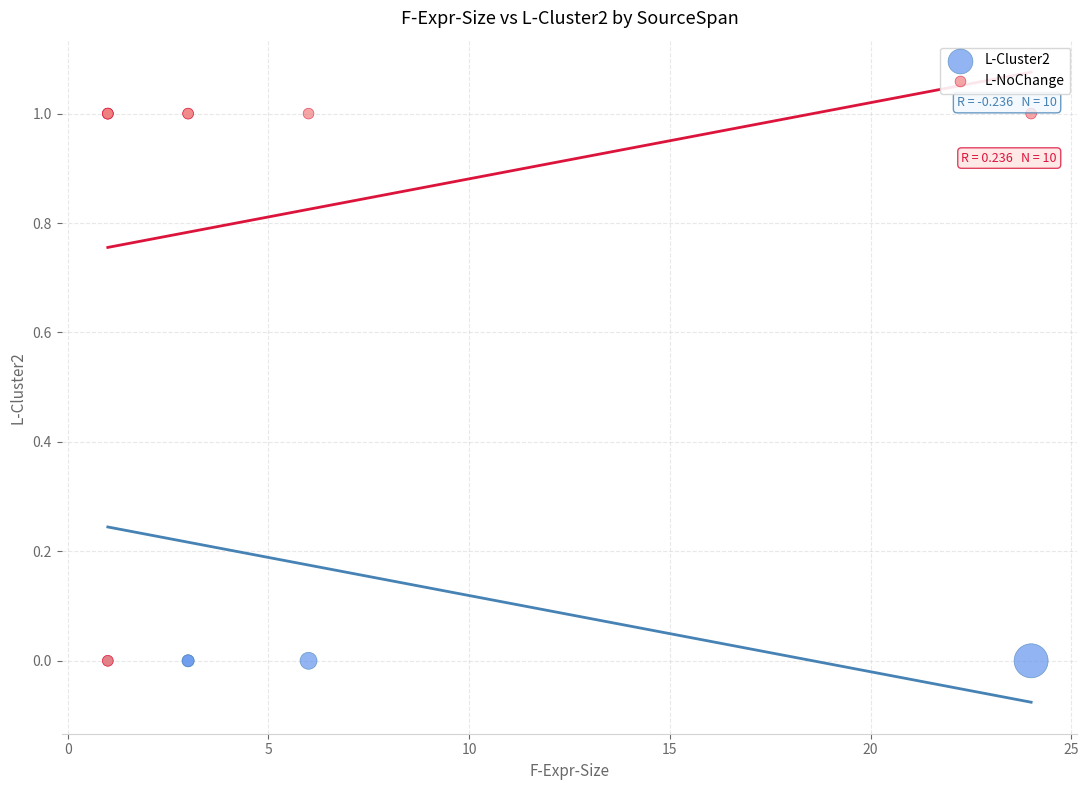

What are all the series names shown in the legend?

L-Cluster2, L-NoChange